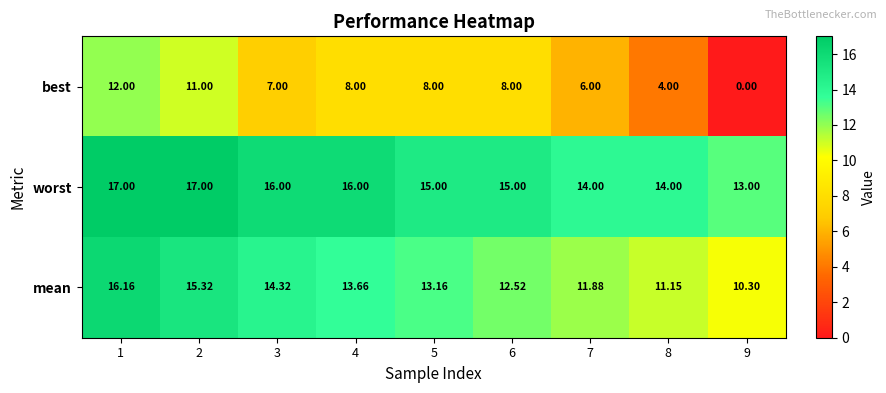

Which series has the largest total across all categories?

worst